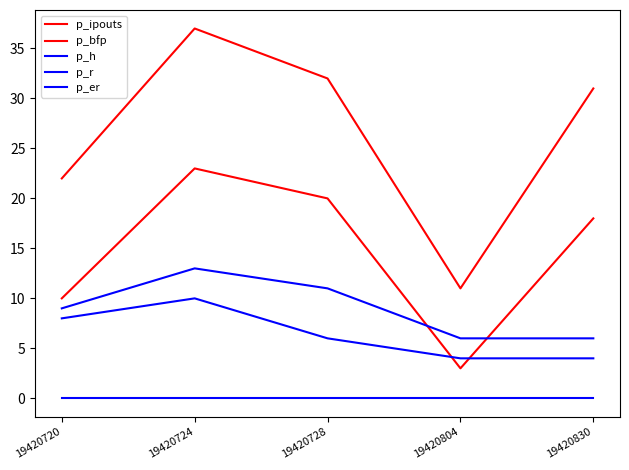

Where is the first local maximum for p_h?

19420724